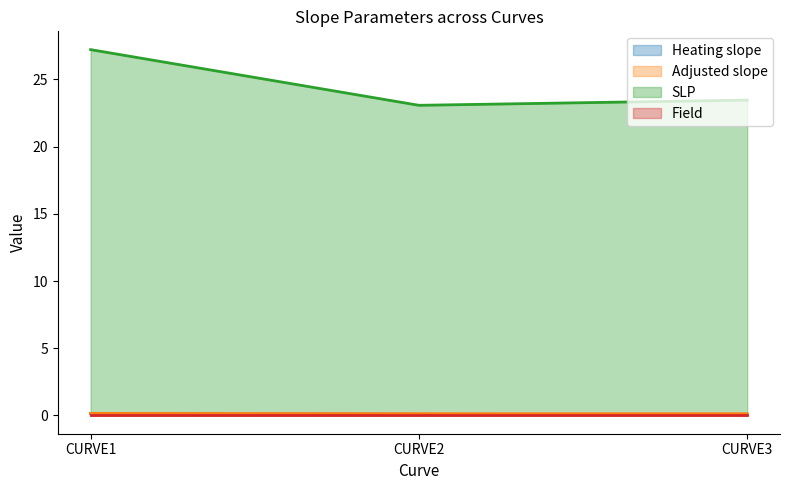

What is the total value across all series at CURVE3?

23.7